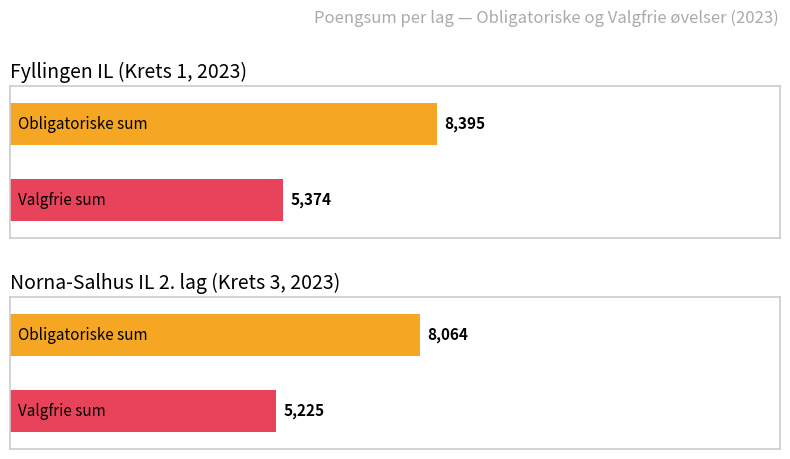

What is the difference between the Valgfrie øvelser sum values at Norna-Salhus IL 2. lag and Fyllingen IL?

149